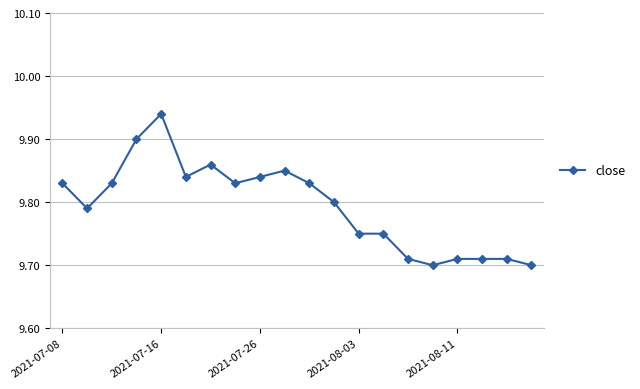

True or false: there are more than 2 points higher than both neighbors.

True